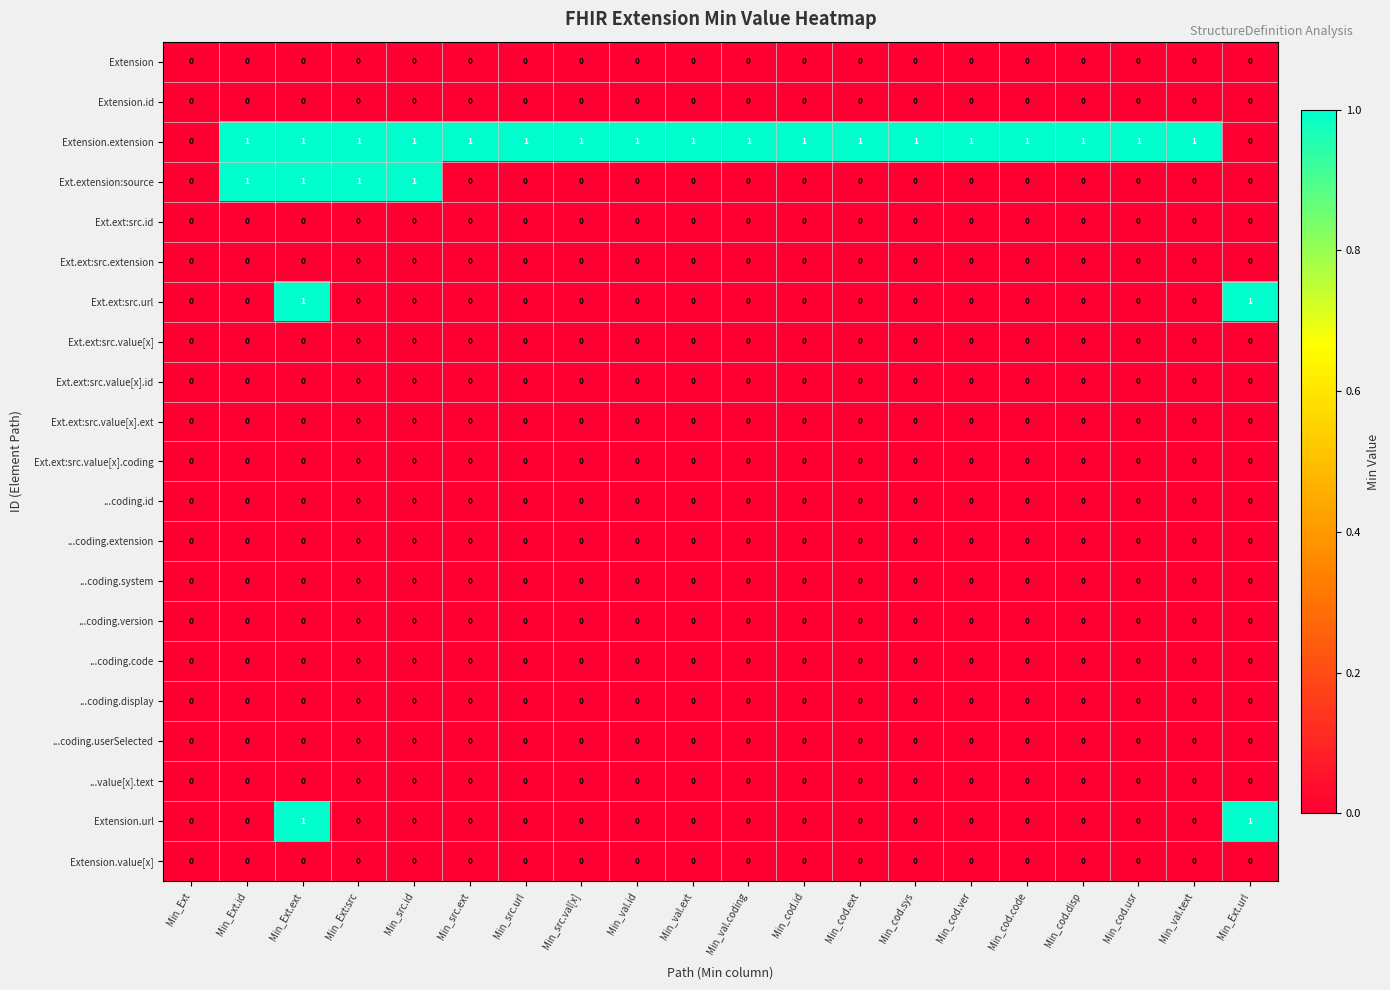

How many series are shown in this chart?

21